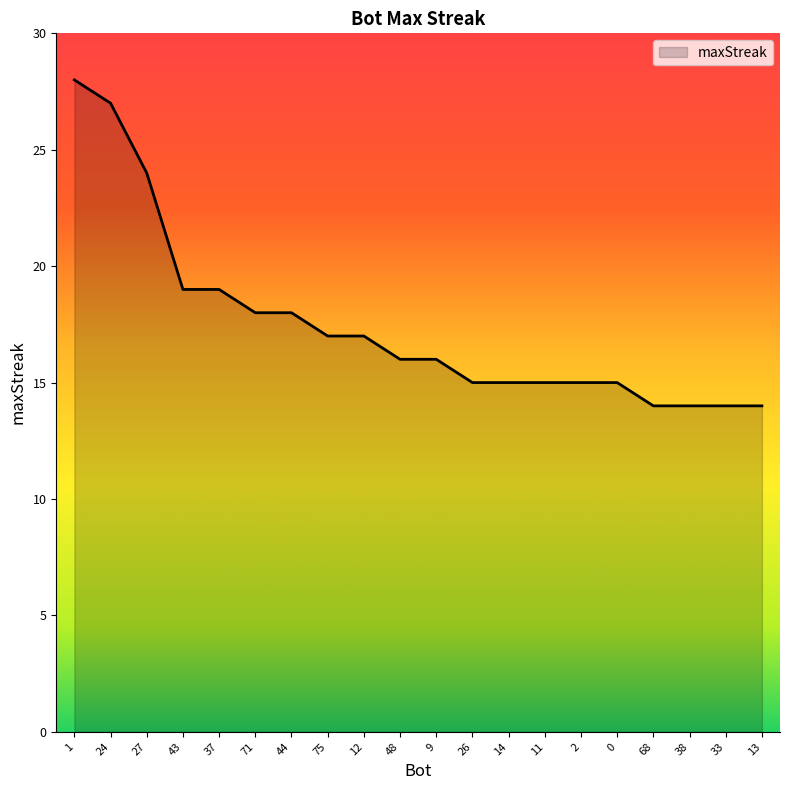

What is the sum of the values at 14 and 48?

31